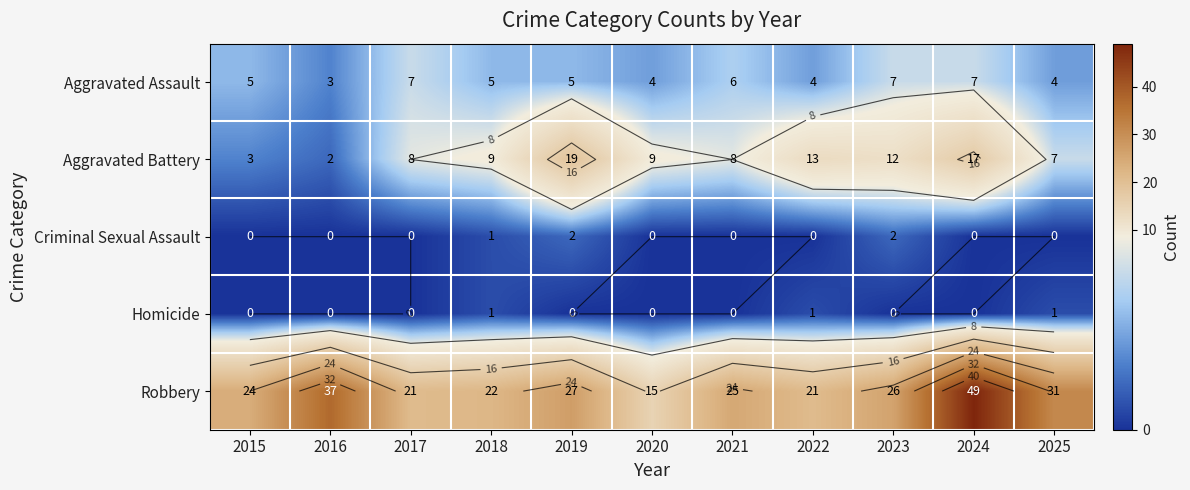

The Aggravated Assault series shows 4 at 2024. True or false?

False